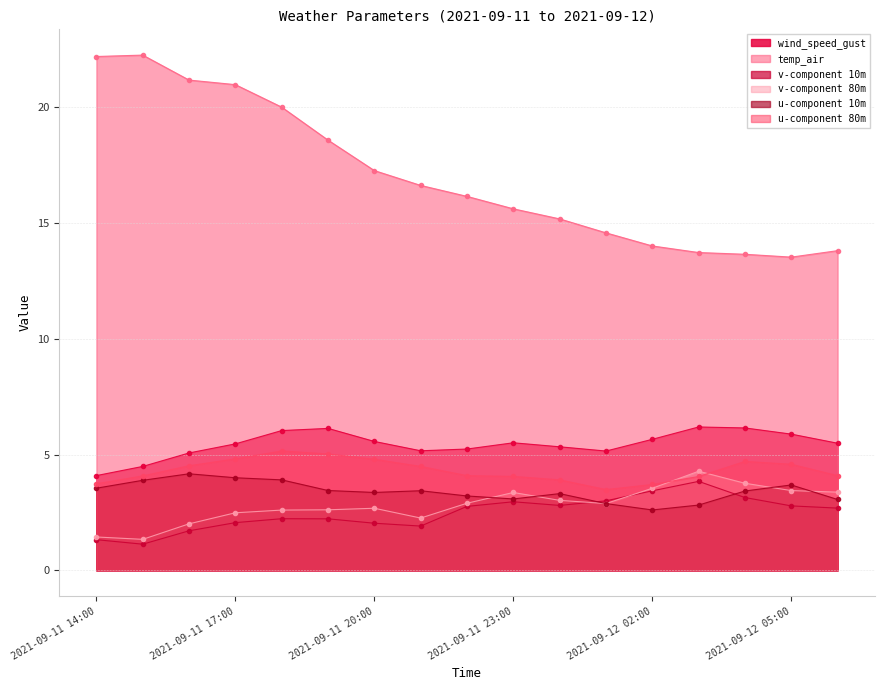

What is the difference between the second highest and minimum values in the v-component 80m series?

2.4